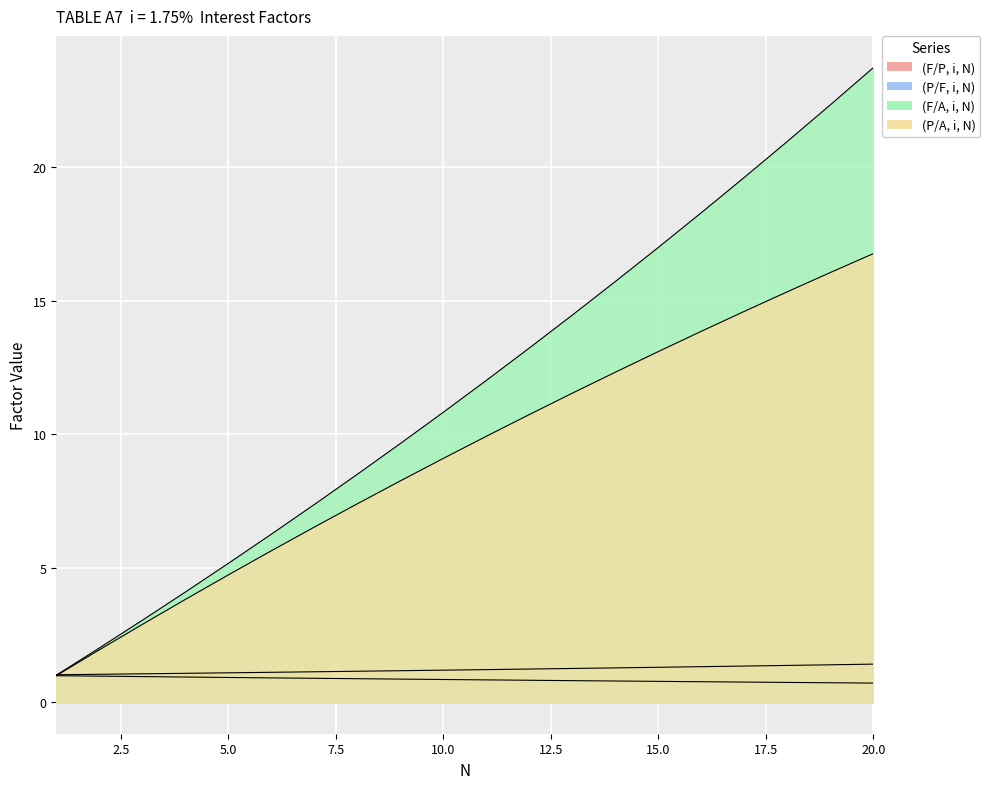

What is the value of the (P/F, i, N) point at the 4th from the left?

0.9